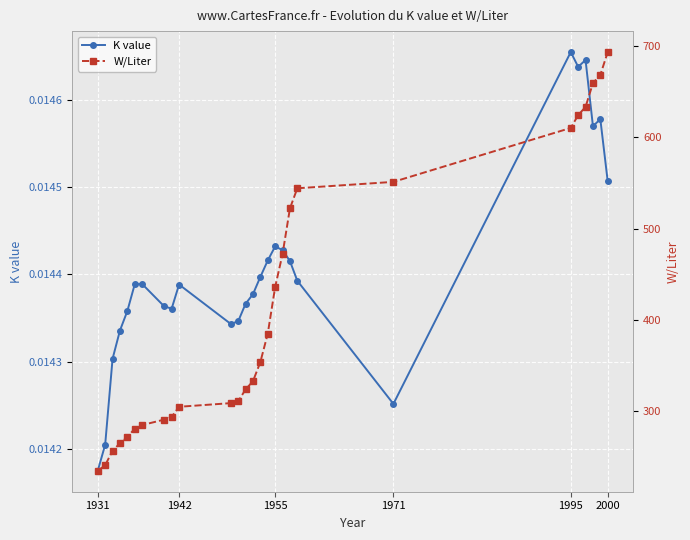

True or false: K value has more than 1 interior local peaks.

True